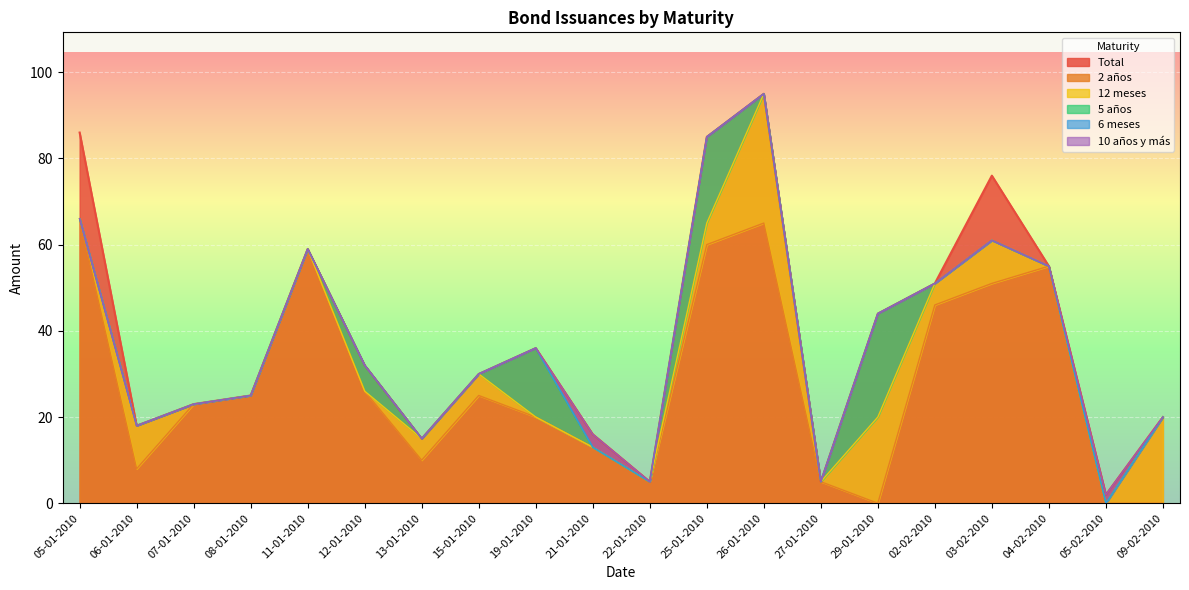

Which has a higher value, 15-01-2010 or 29-01-2010?

29-01-2010